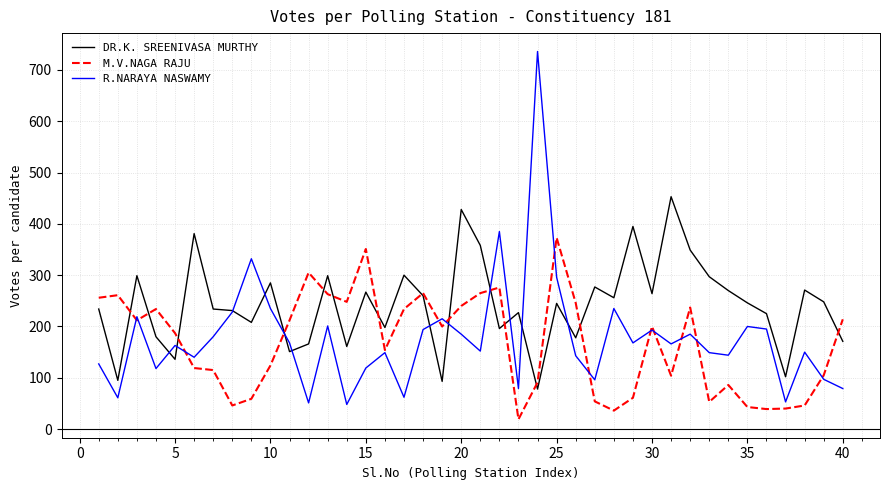

Which series has the widest spread of values?

R.NARAYA NASWAMY